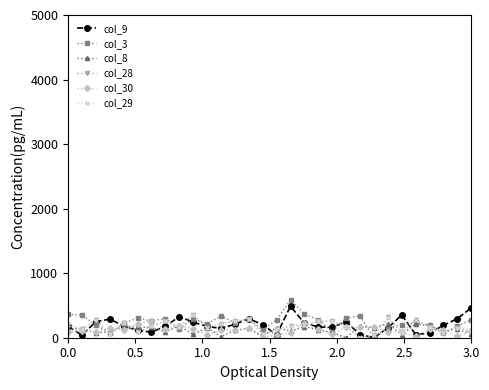

Which series has the largest total across all categories?

col_3